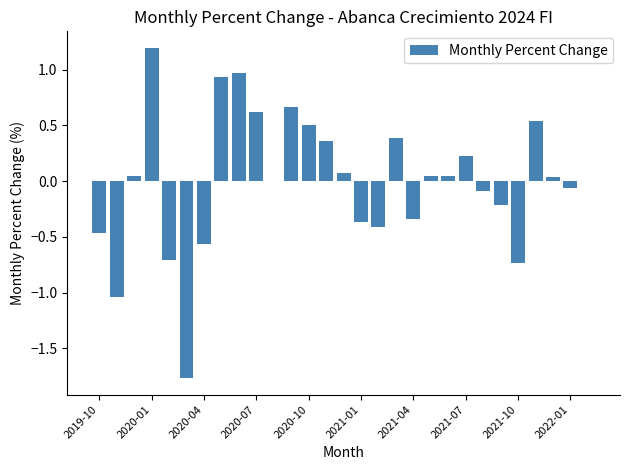

How many bars are there in total?

29